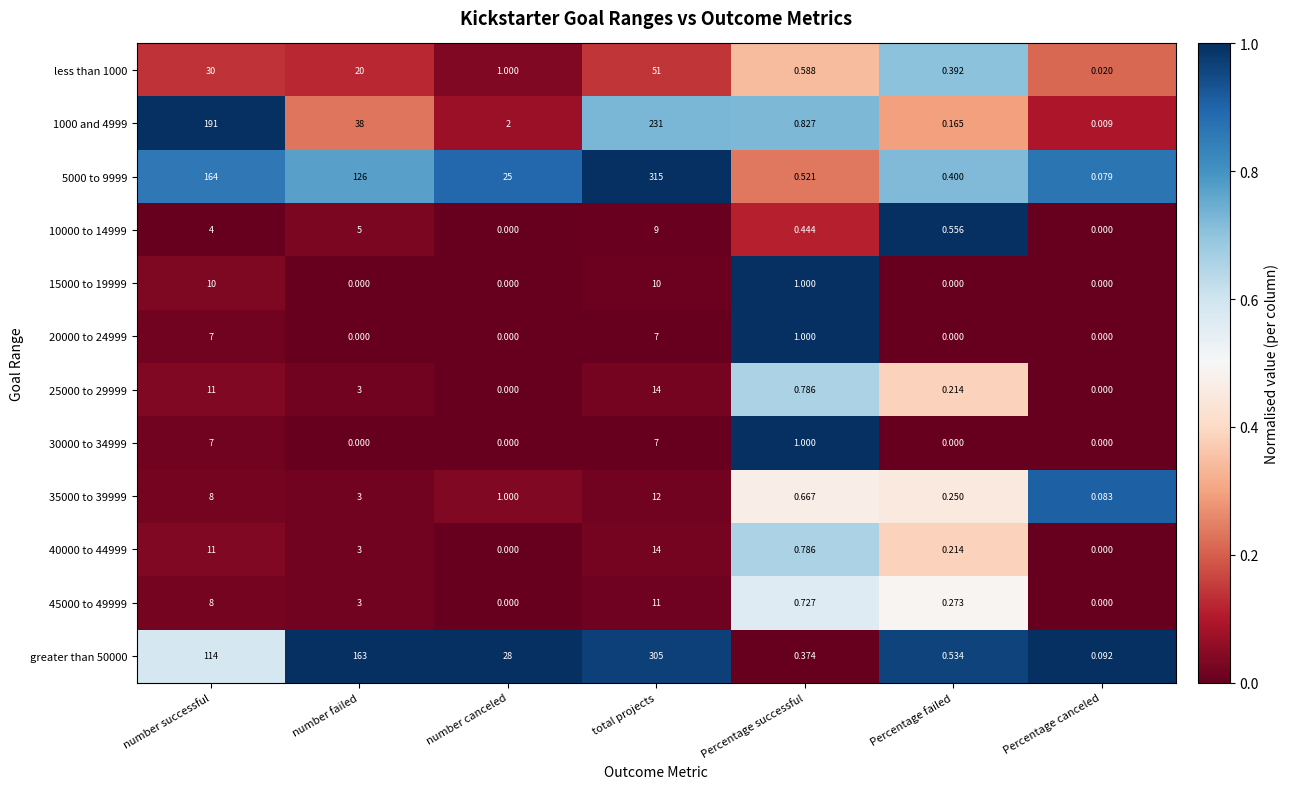

At which category is the sum across all series the highest?

total projects